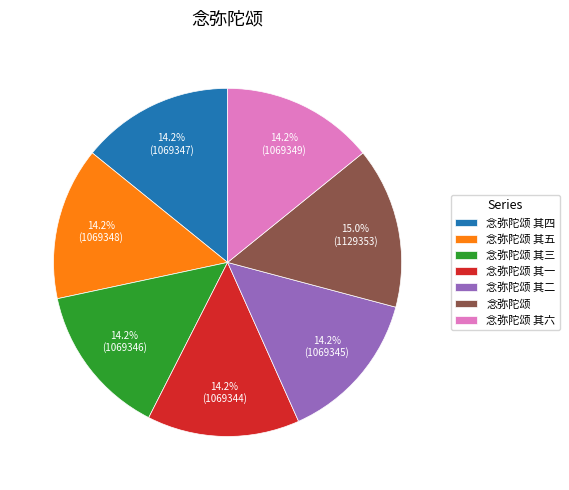

Is it true that 念弥陀颂 其三 is 3% of the pie?

False